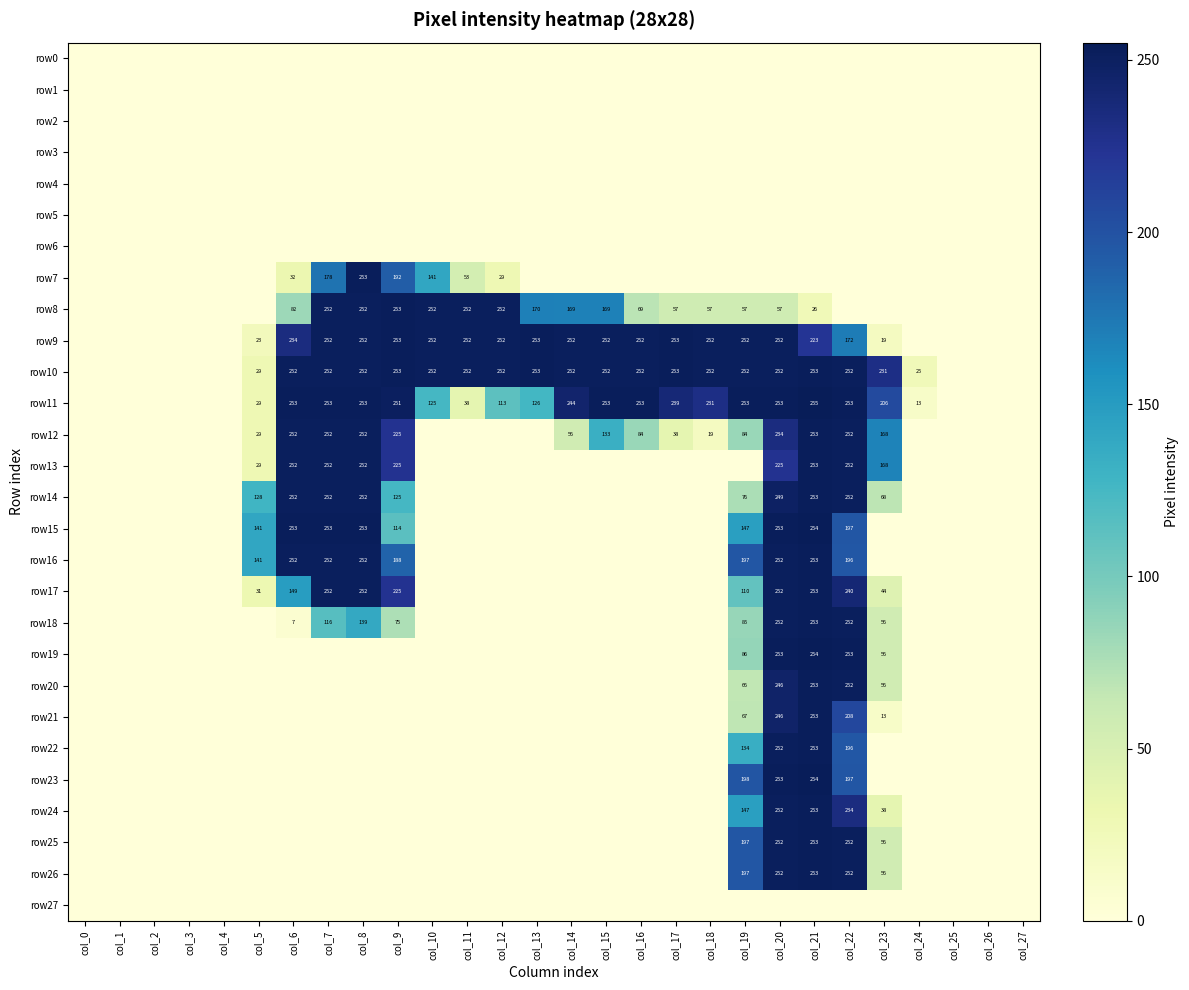

The value of row24 at col_23 is 38. True or false?

True